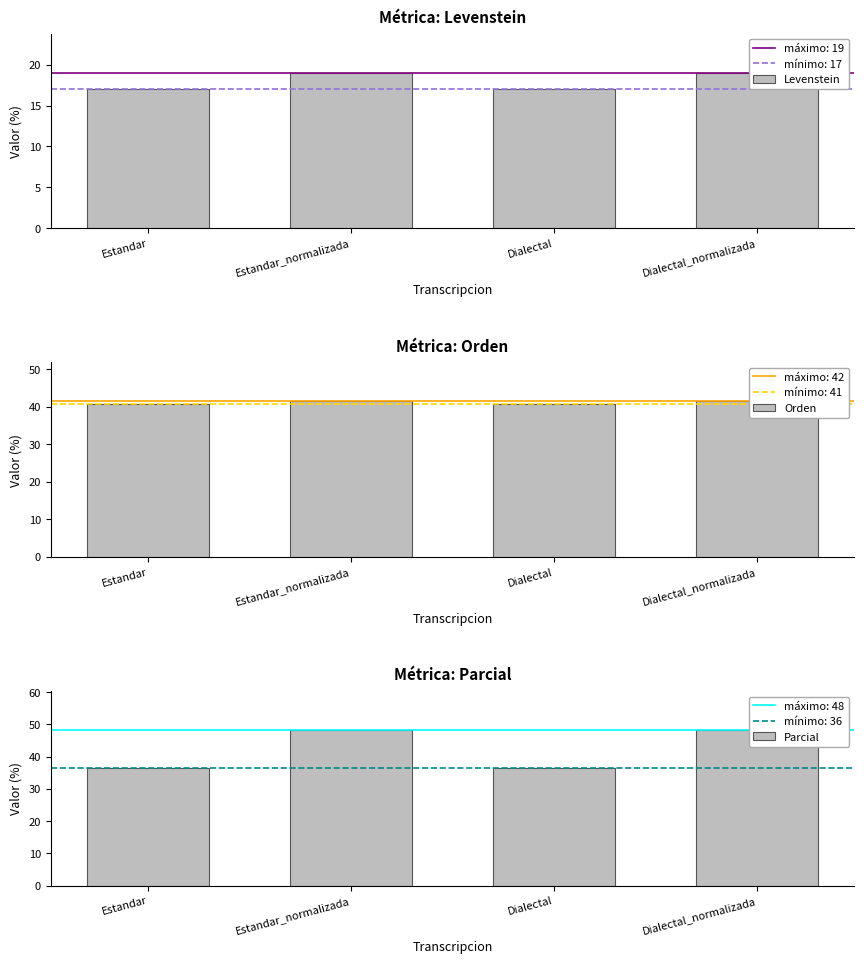

List the series in order of their peak value, lowest first.

Levenstein, Orden, Parcial